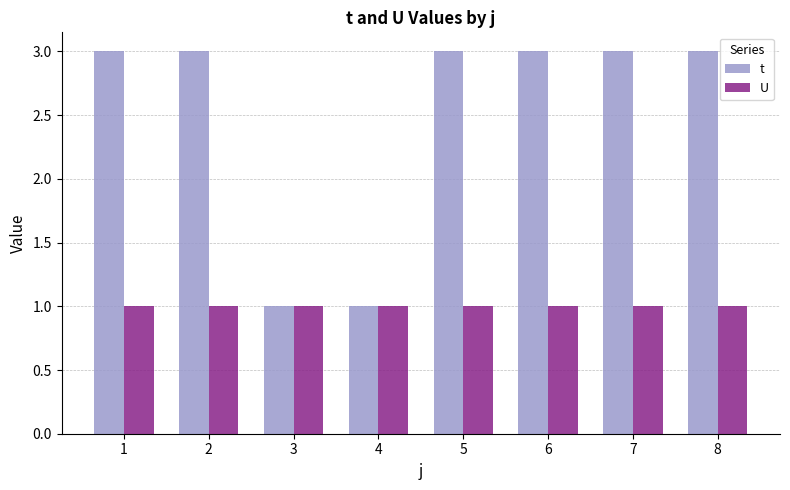

What is the lowest value of the U series?

1